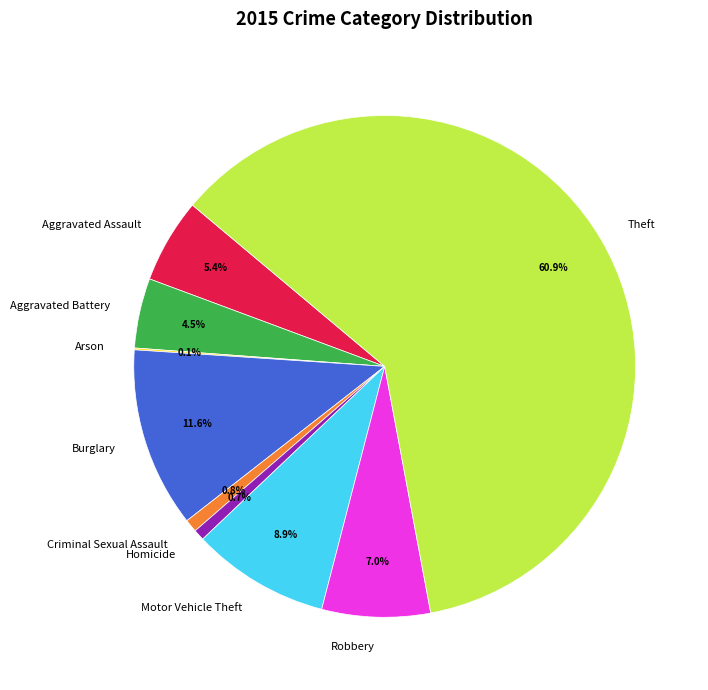

To the nearest percent, what percentage of the pie is Motor Vehicle Theft?

9%